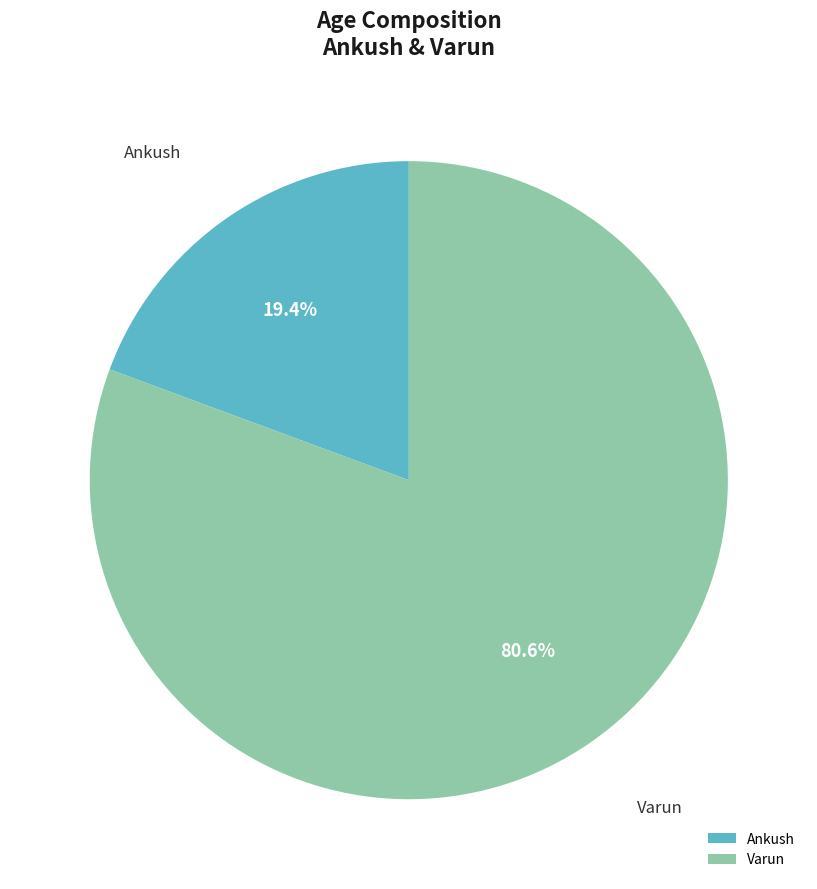

Which slice is the smallest?

Ankush